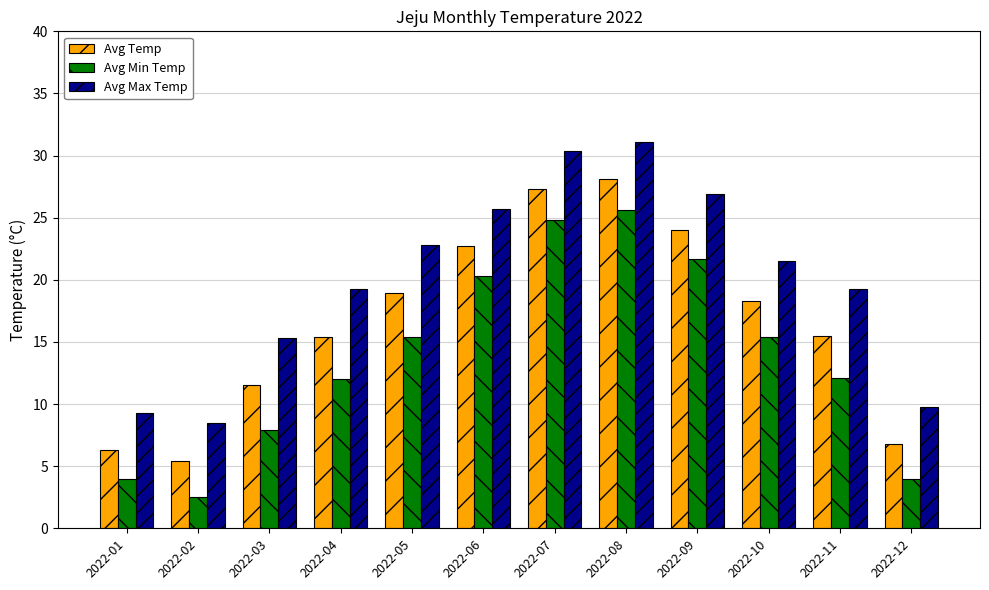

Which series changed the most between 2022-08 and 2022-12?

Avg Min Temp